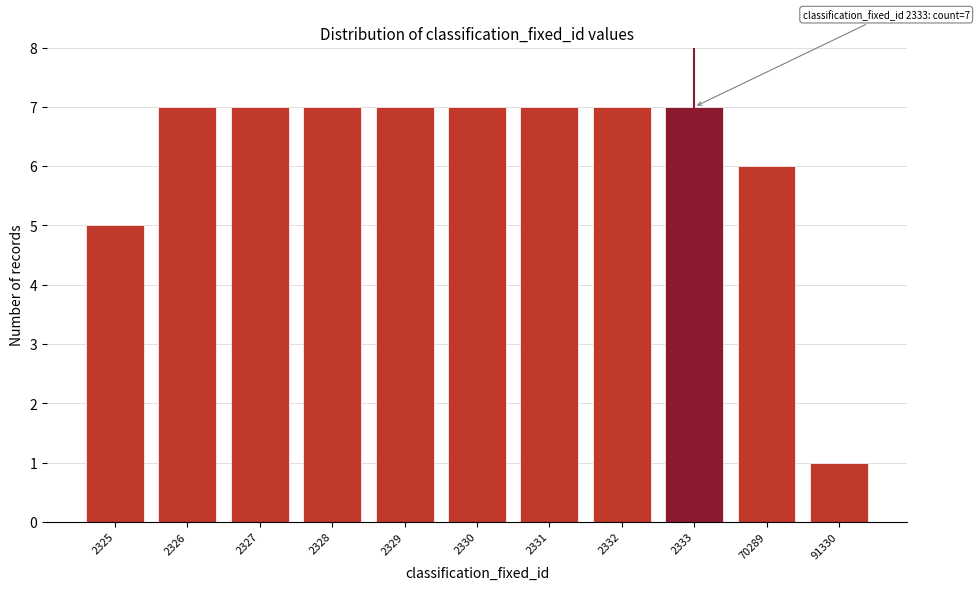

Reading left to right, what are all the values shown in this chart?

2325=5	2326=7	2327=7	2328=7	2329=7	2330=7	2331=7	2332=7	2333=7	70289=6	91330=1